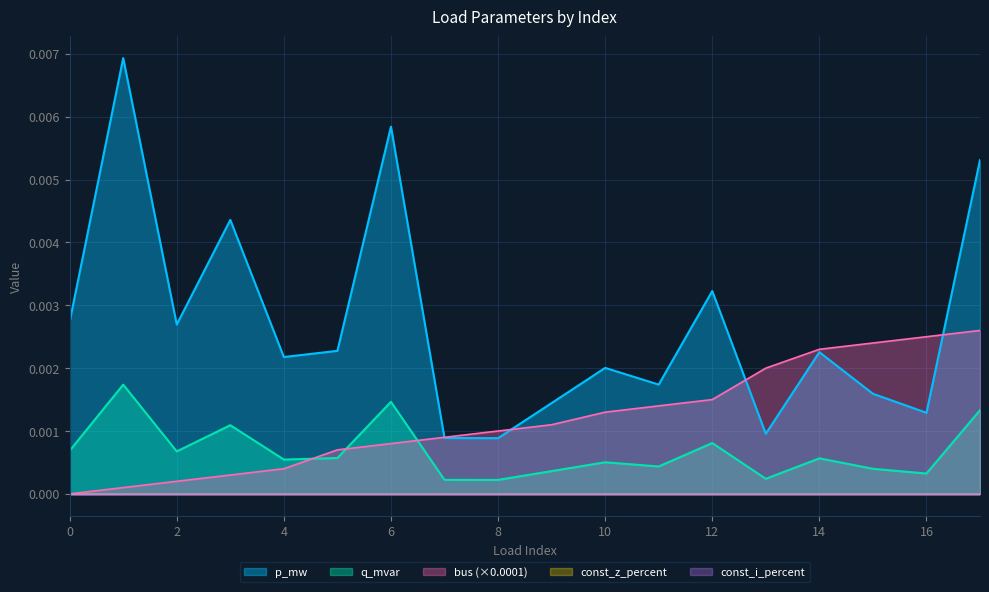

At which category does the chart reach its peak across all series?

1